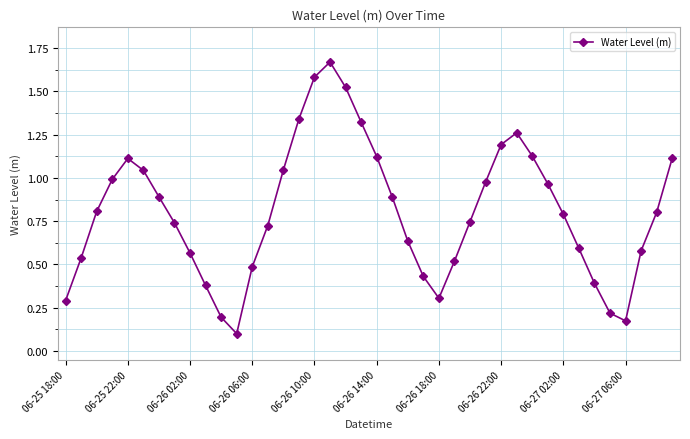

What is the sum of all values?

32.2